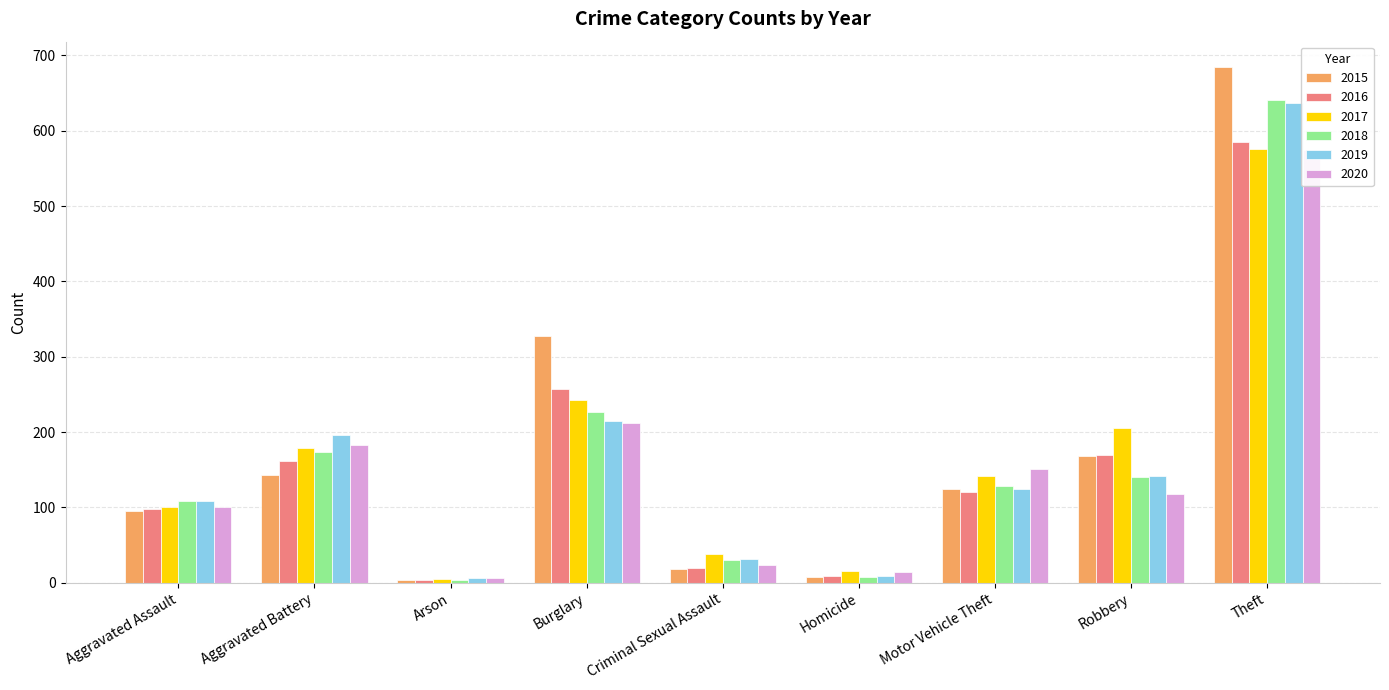

What is the sum of all 2020 values?

1381